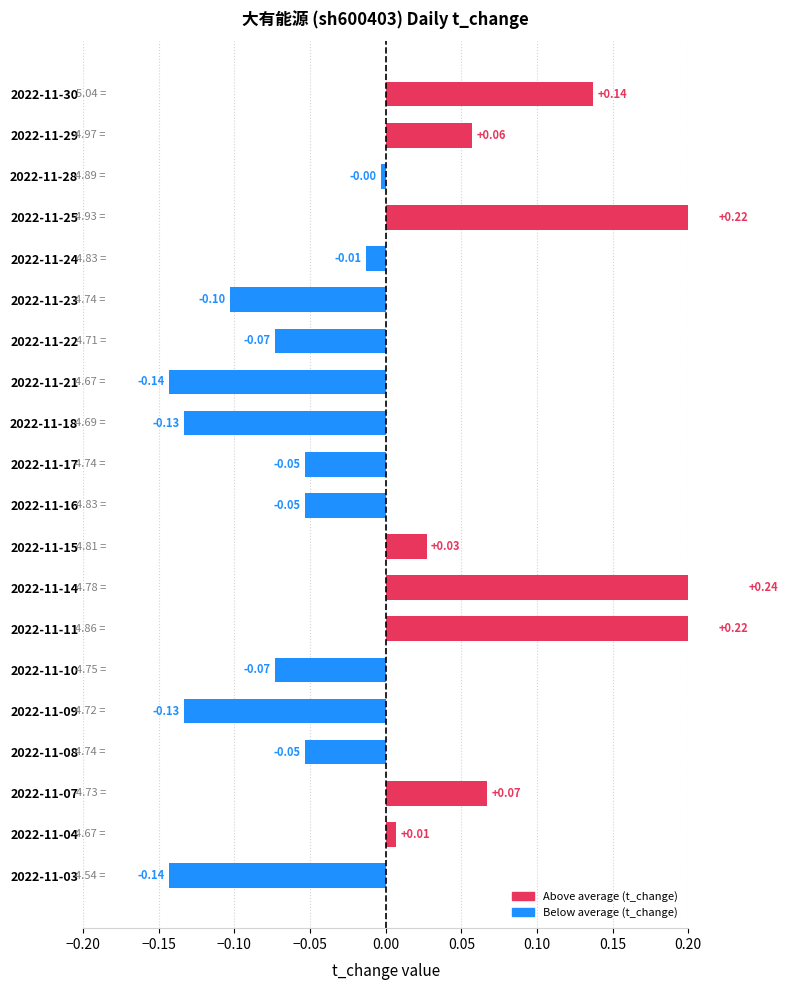

The chart shows a value of 0.0 at 2022-11-15. True or false?

False